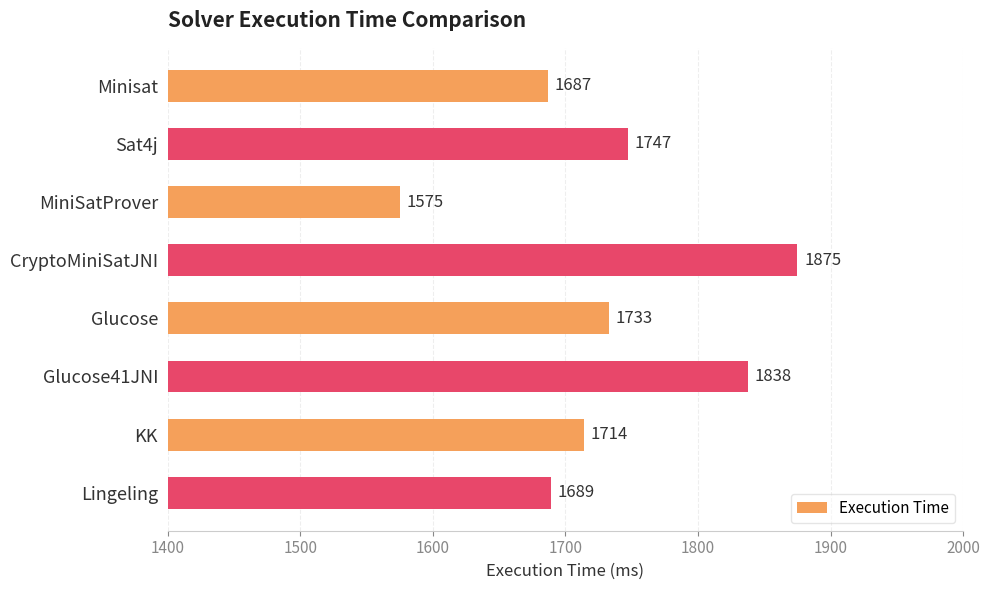

Rank the categories by value from highest to lowest.

CryptoMiniSatJNI, Glucose41JNI, Sat4j, Glucose, KK, Lingeling, Minisat, MiniSatProver